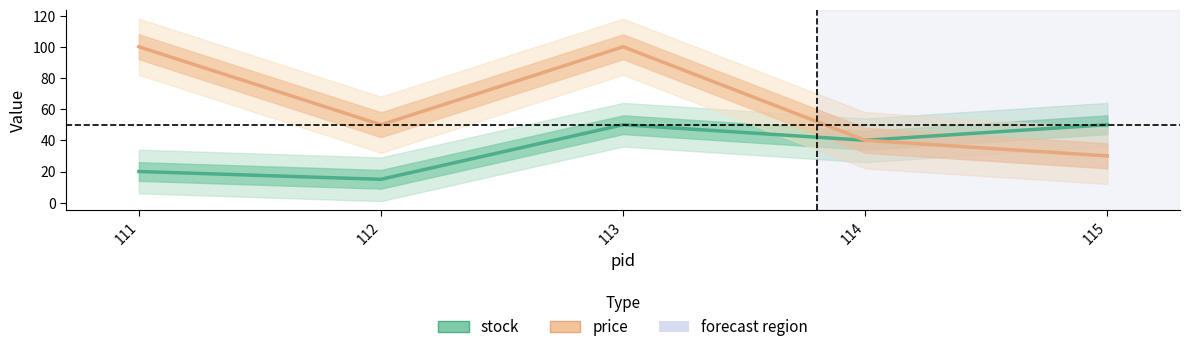

How many values in the stock series exceed 40?

2